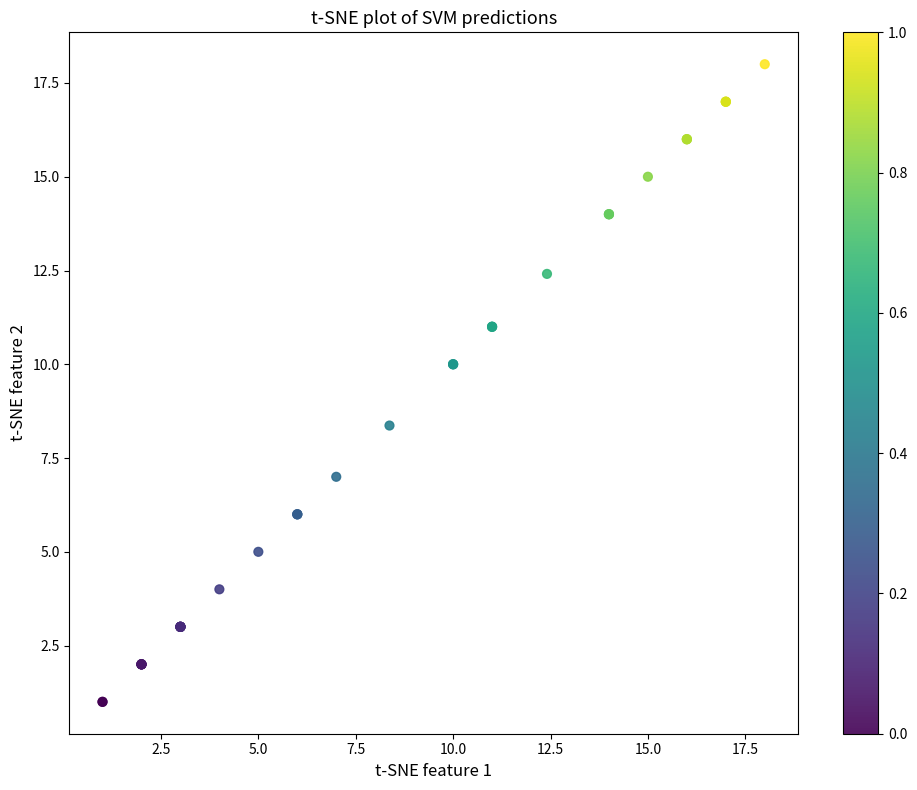

What Y value in the scatter plot is closest to 9?

8.4